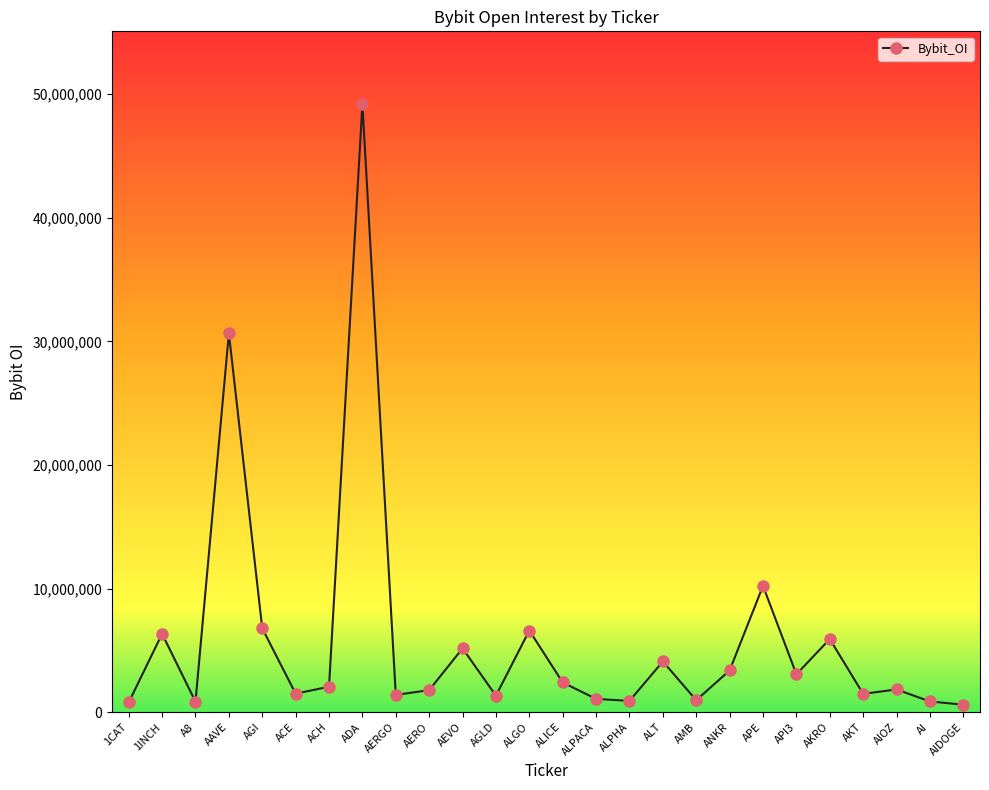

What is the sum of the values at AGLD and AKT?

2817775